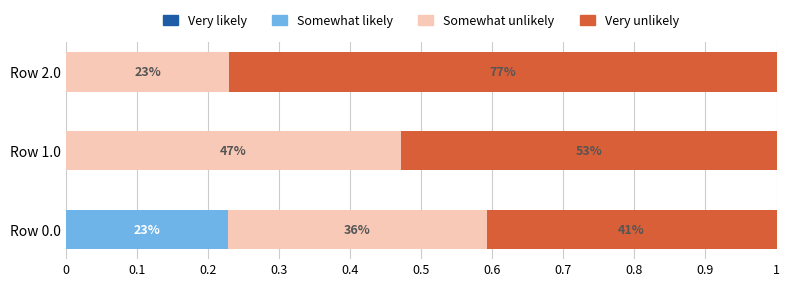

How many data points in Somewhat likely are above 0?

1